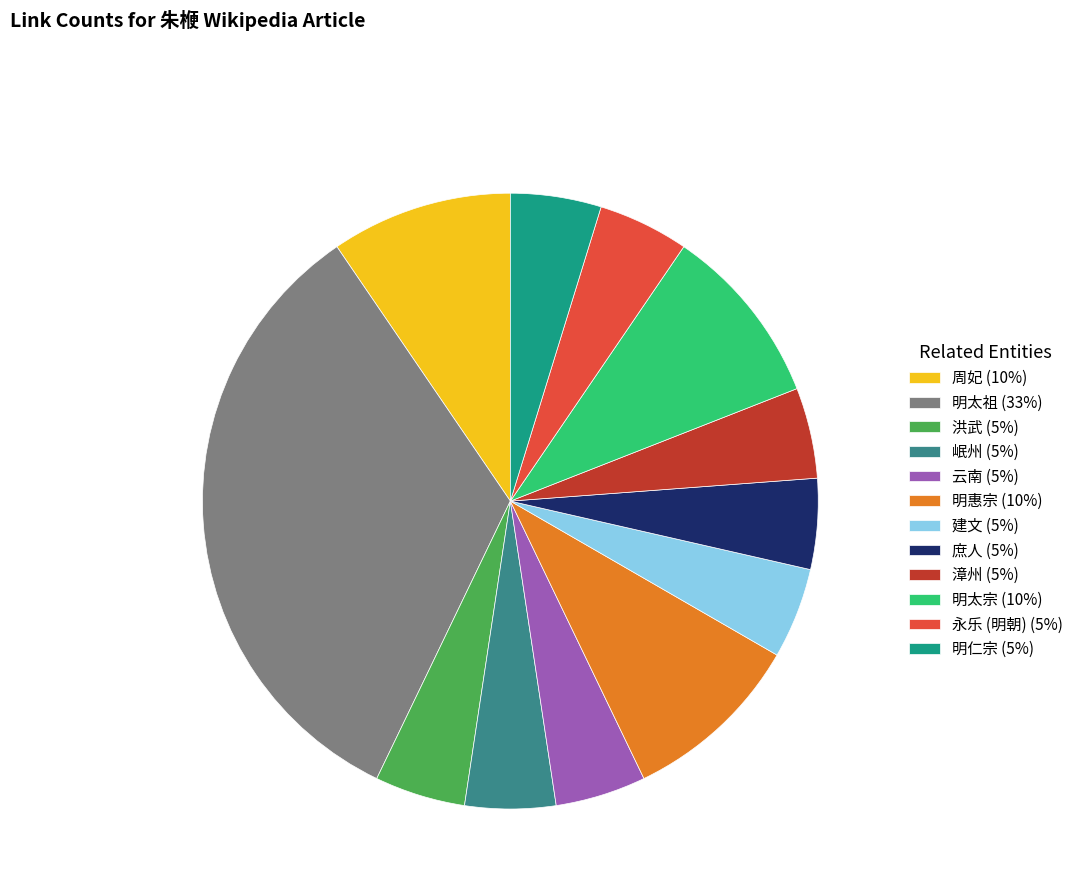

Which category has the biggest portion of the pie?

明太祖